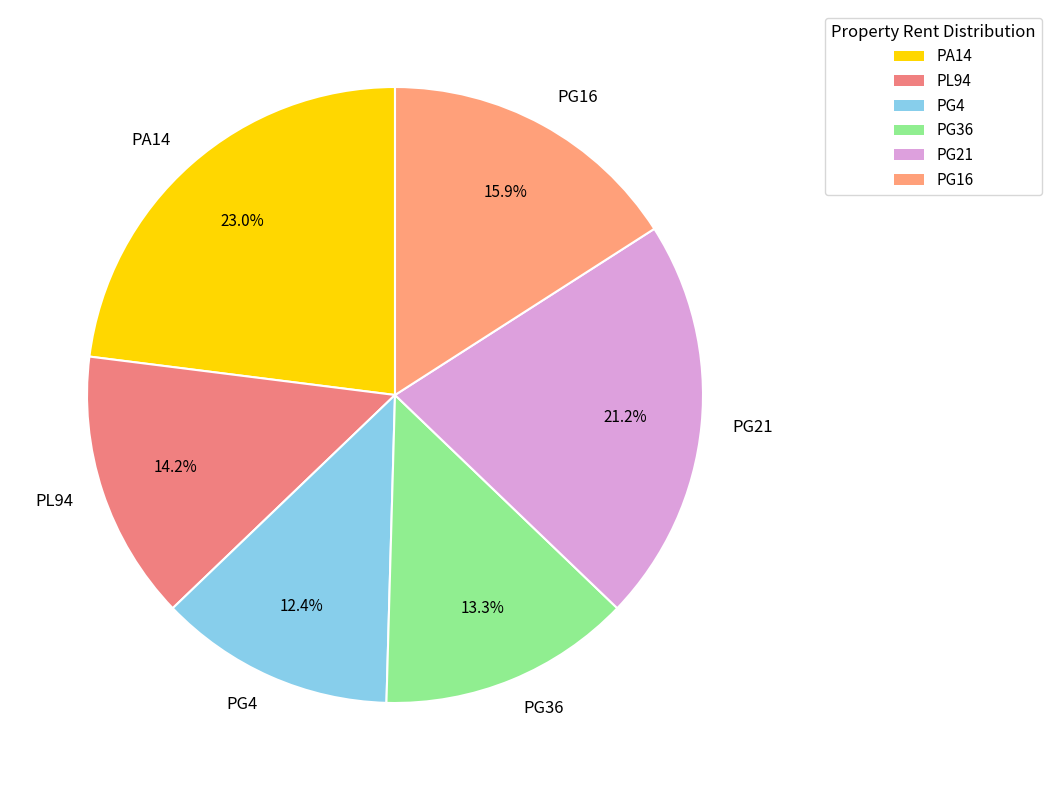

To the nearest percent, what is the combined percentage of PL94 and PA14?

37%